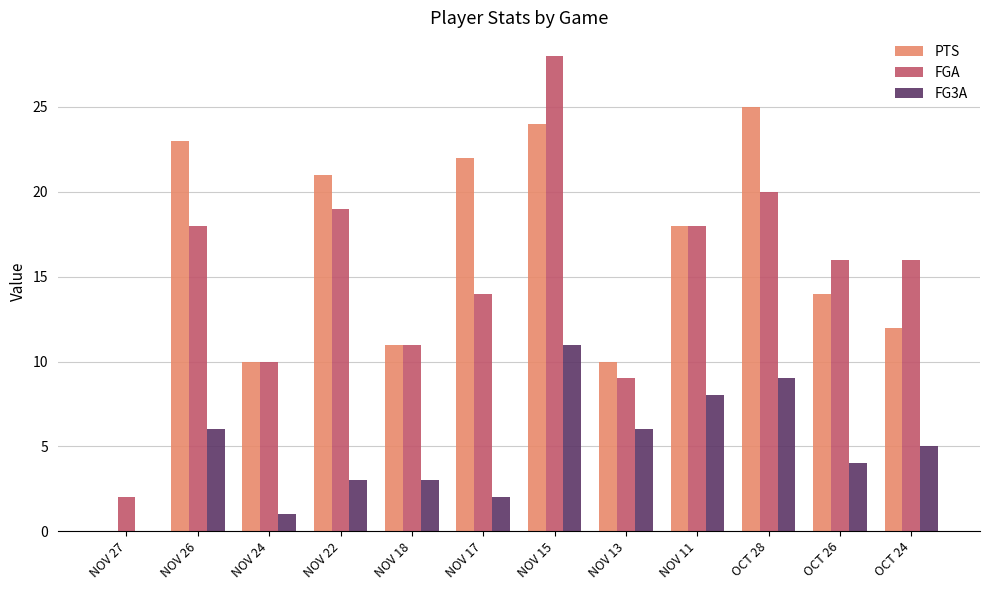

What is the sum of all FGA values?

181